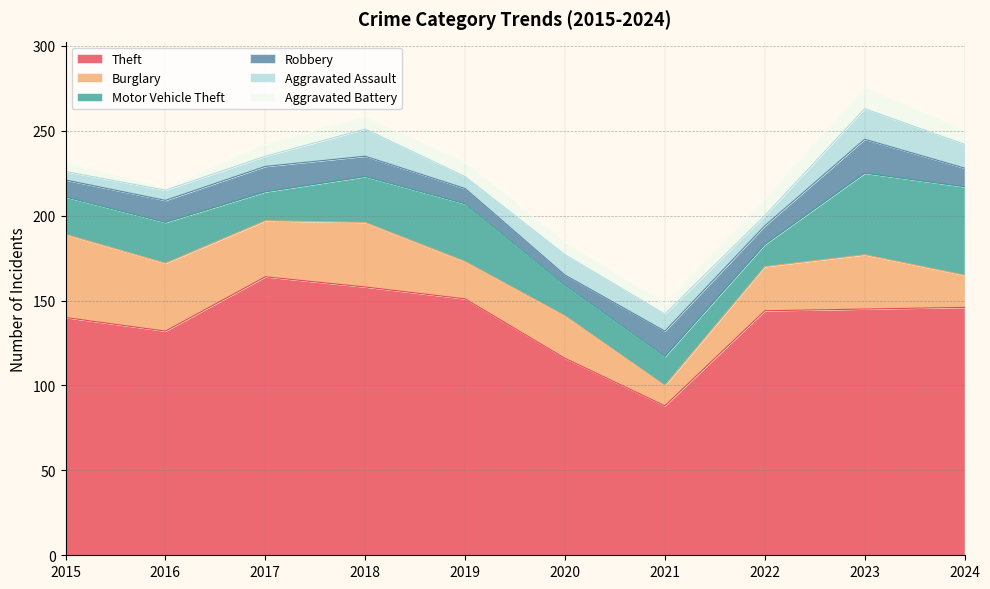

Between 2017 and 2024, which series saw the biggest shift?

Motor Vehicle Theft